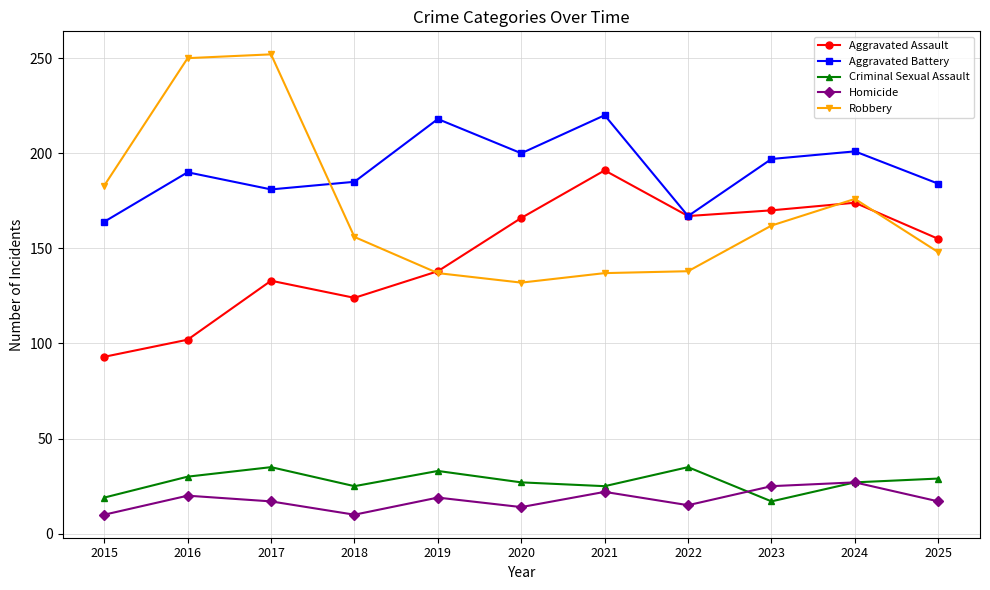

Where does the Robbery series first go above 156?

2015